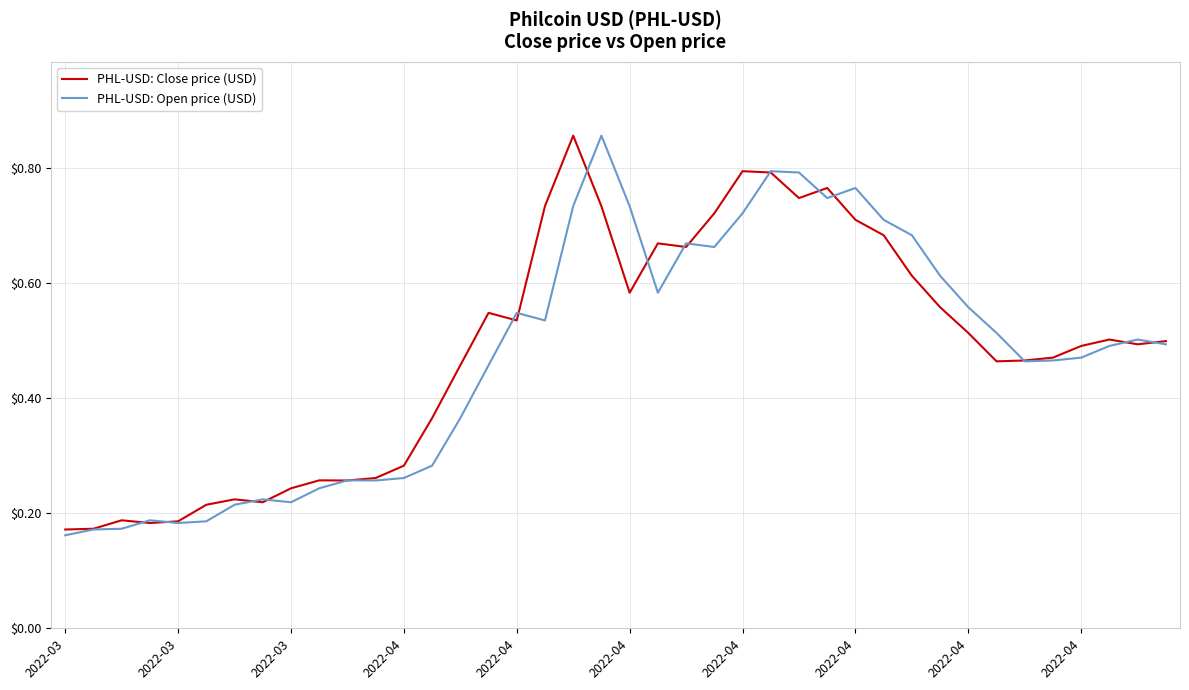

Does the chart display data point markers on the line(s)?

No